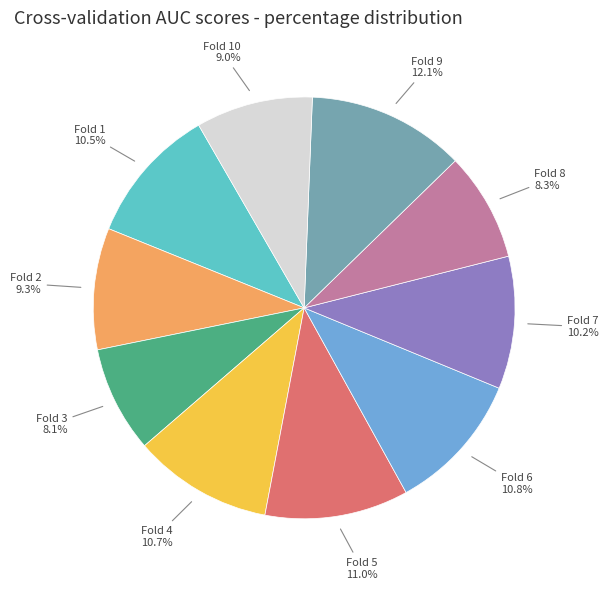

How many slices are in this pie chart?

10